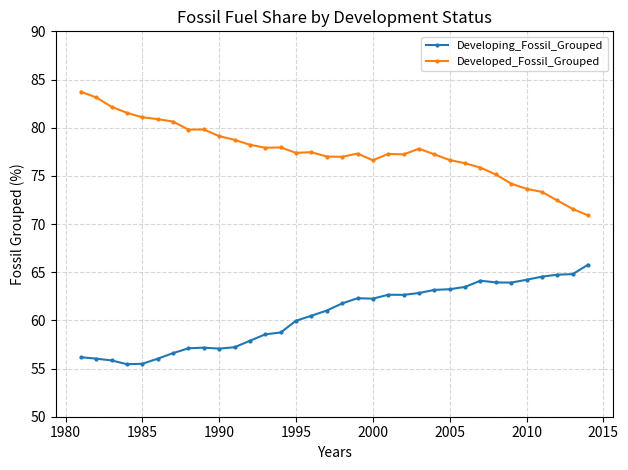

What is the maximum value for Developed_Fossil_Grouped?

83.7